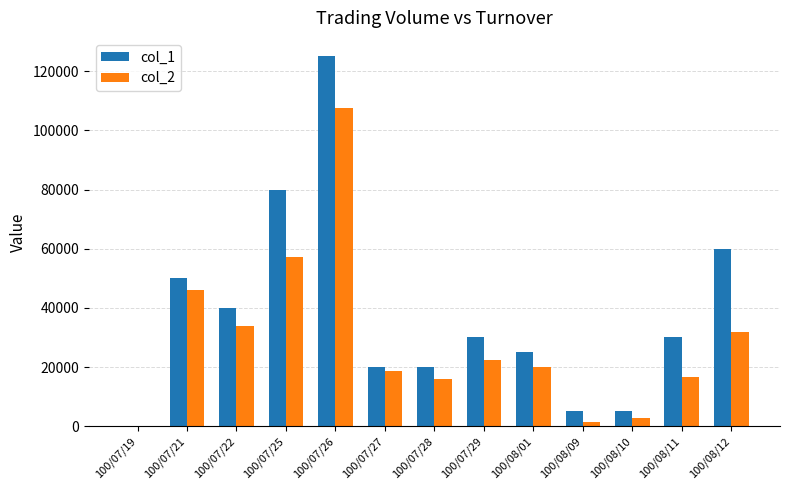

Is it true that col_2 equals 22500 at 100/07/29?

True